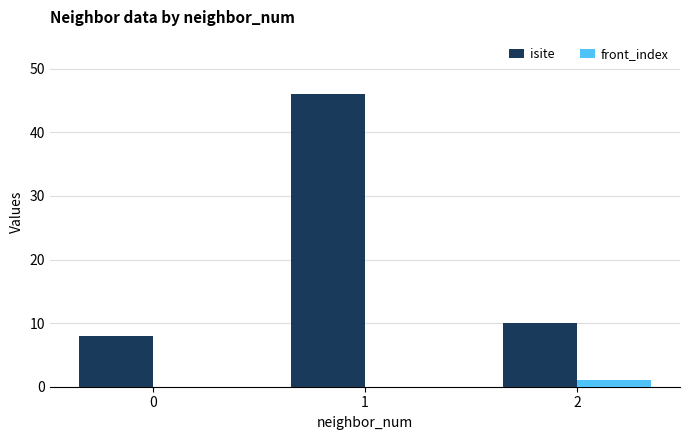

What is the maximum value shown in the chart?

46